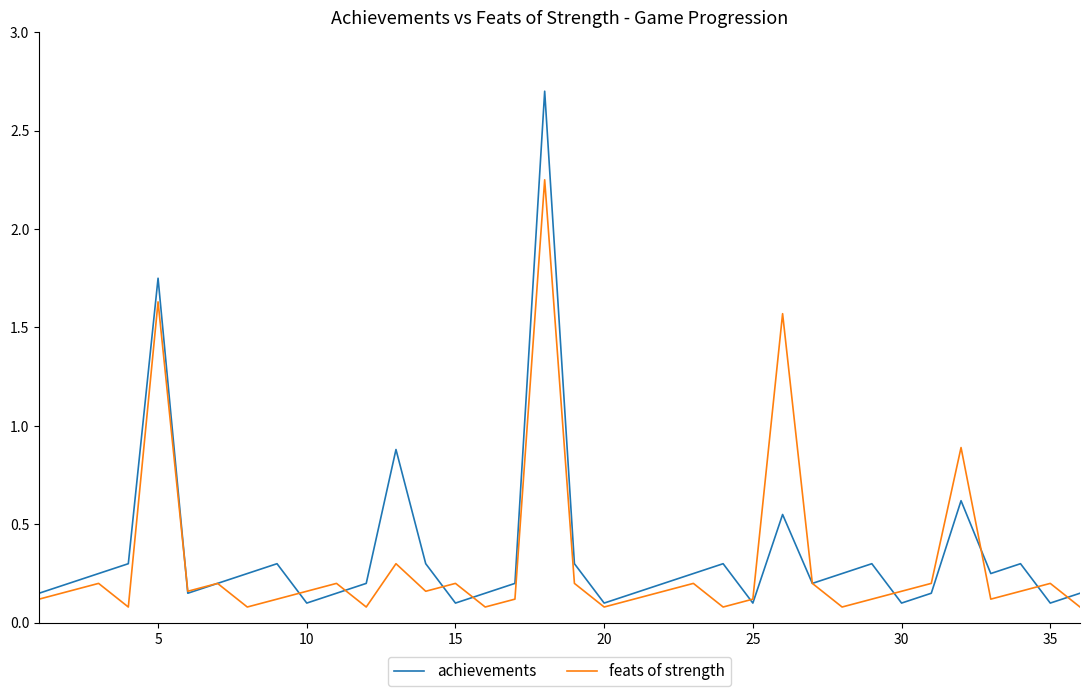

What is the greatest value displayed?

2.7